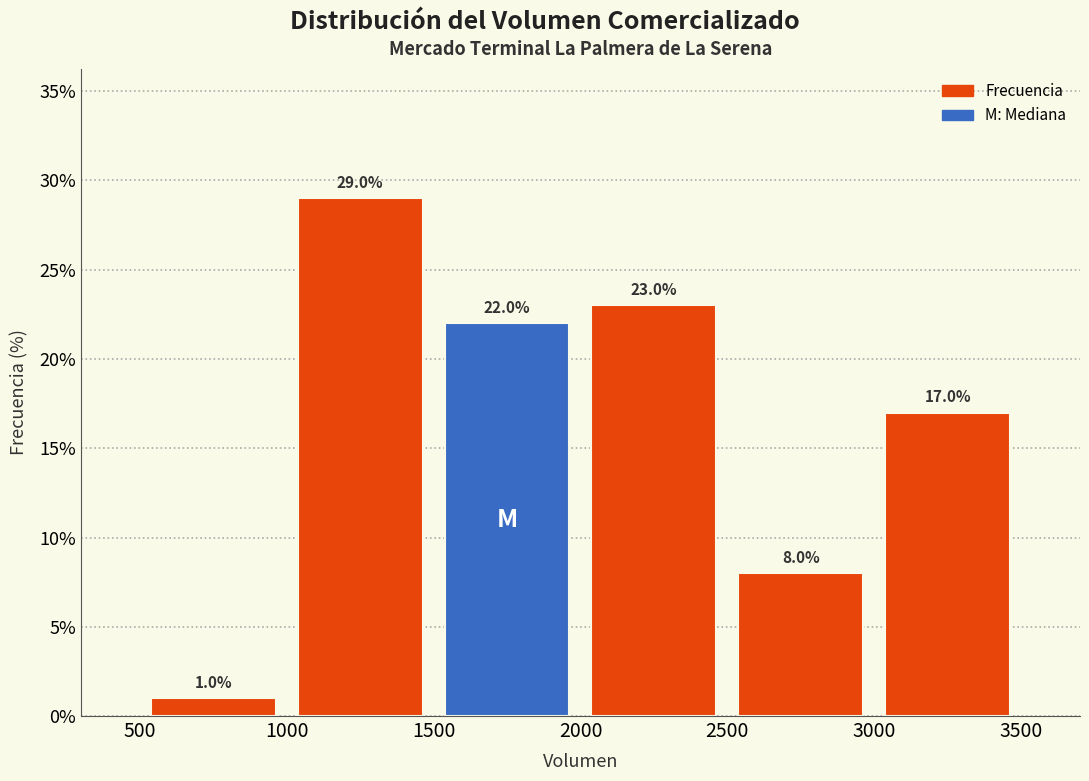

Which range on the x-axis has the tallest bar?

1000 to 1500